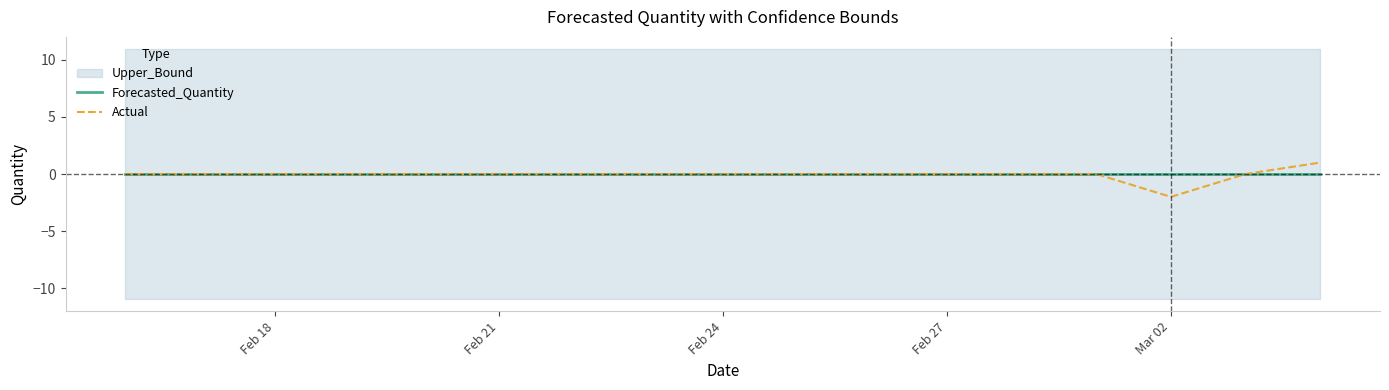

What is the sum of all Actual values?

-1